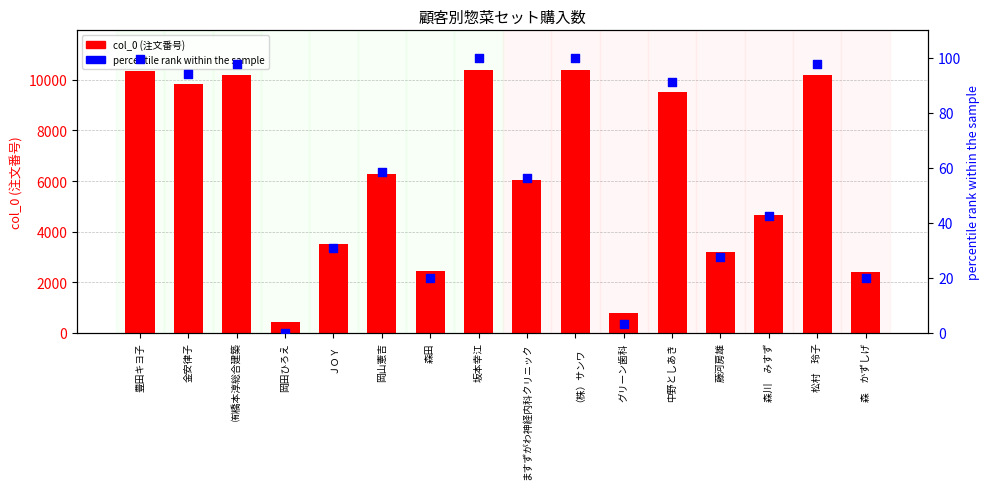

At how many categories does at least one series exceed 3783?

10